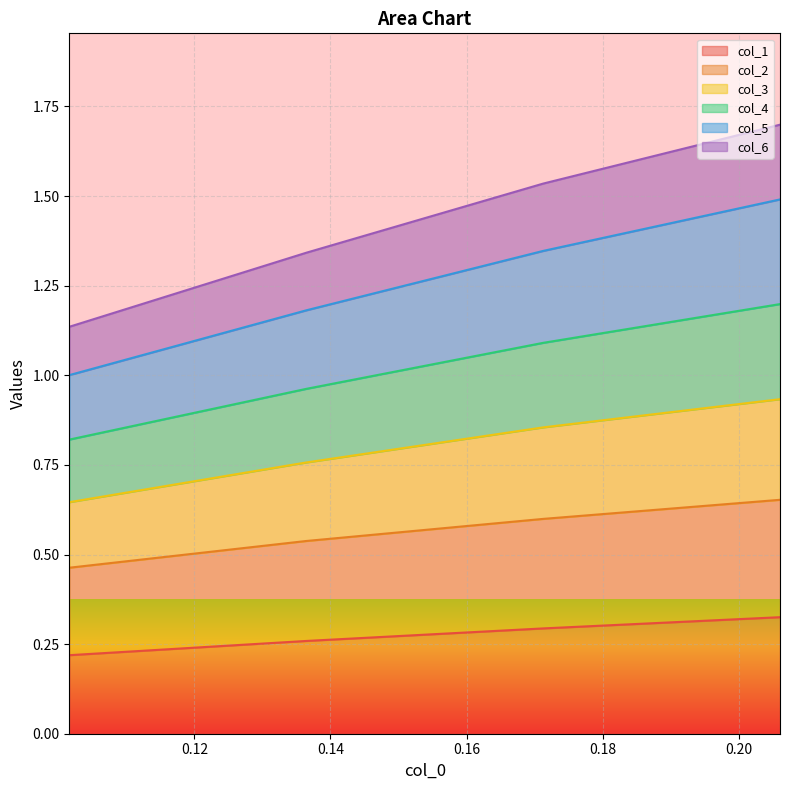

The col_1 series shows 0.6 at 0.20605225520057605. True or false?

False